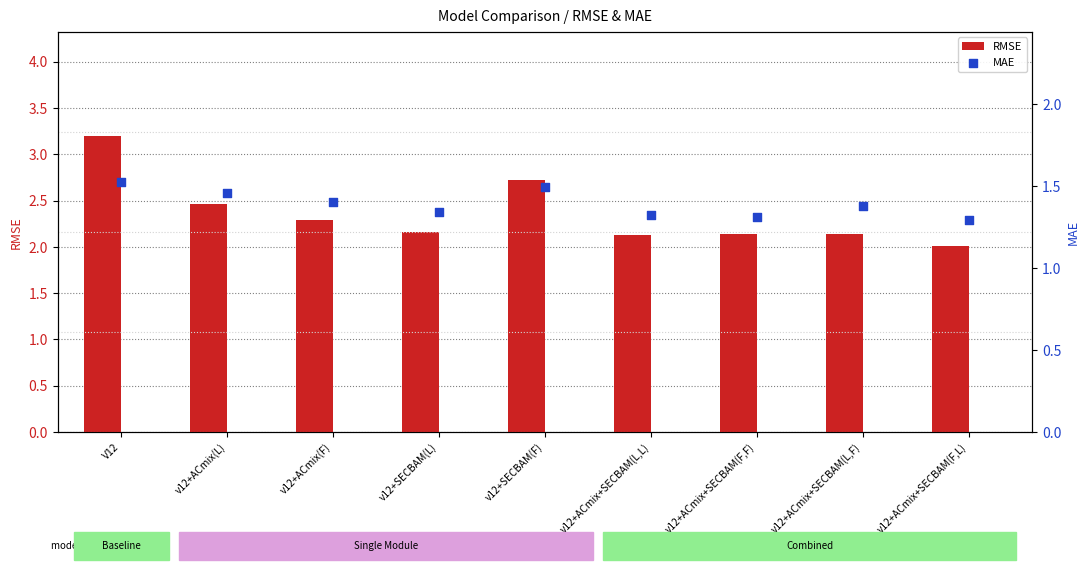

At which category is the sum across all series the highest?

V12